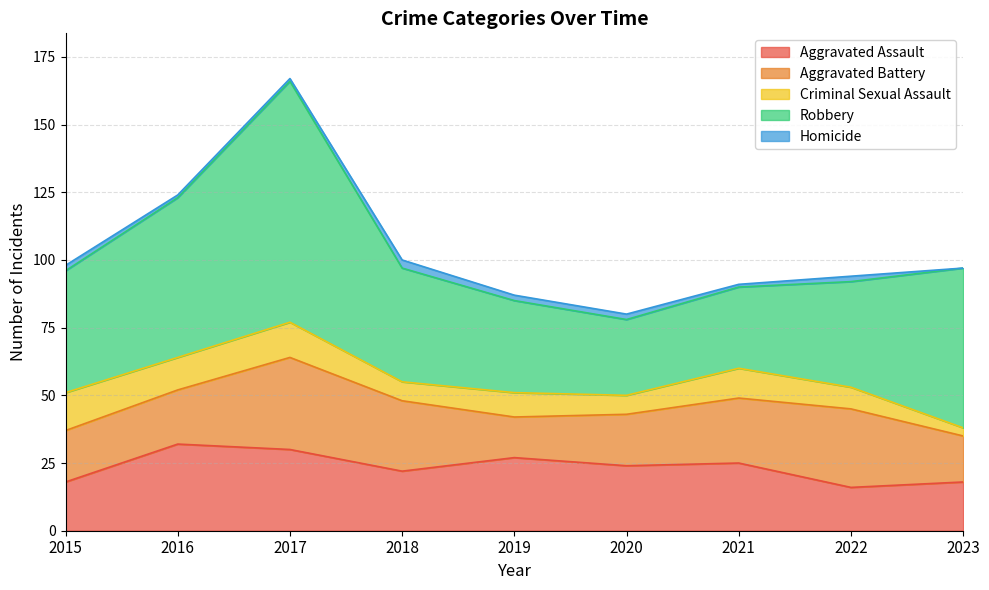

How many series are shown in this chart?

5